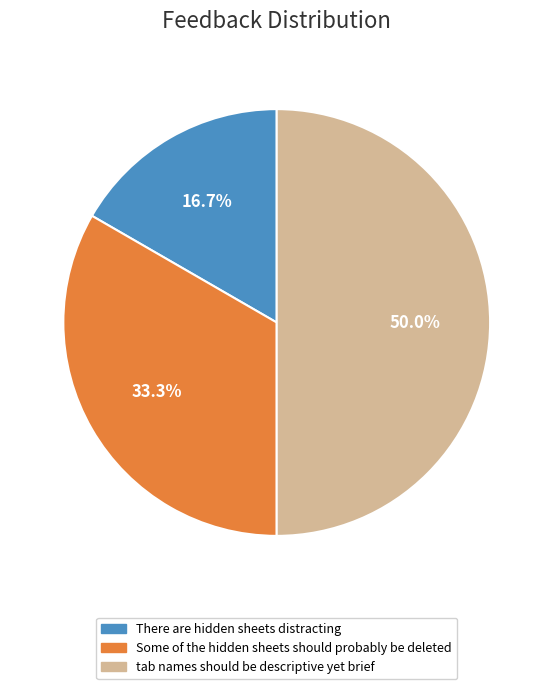

To the nearest percent, what is the difference between the There are hidden sheets distracting and Some of the hidden sheets should probably be deleted slice percentages?

17%